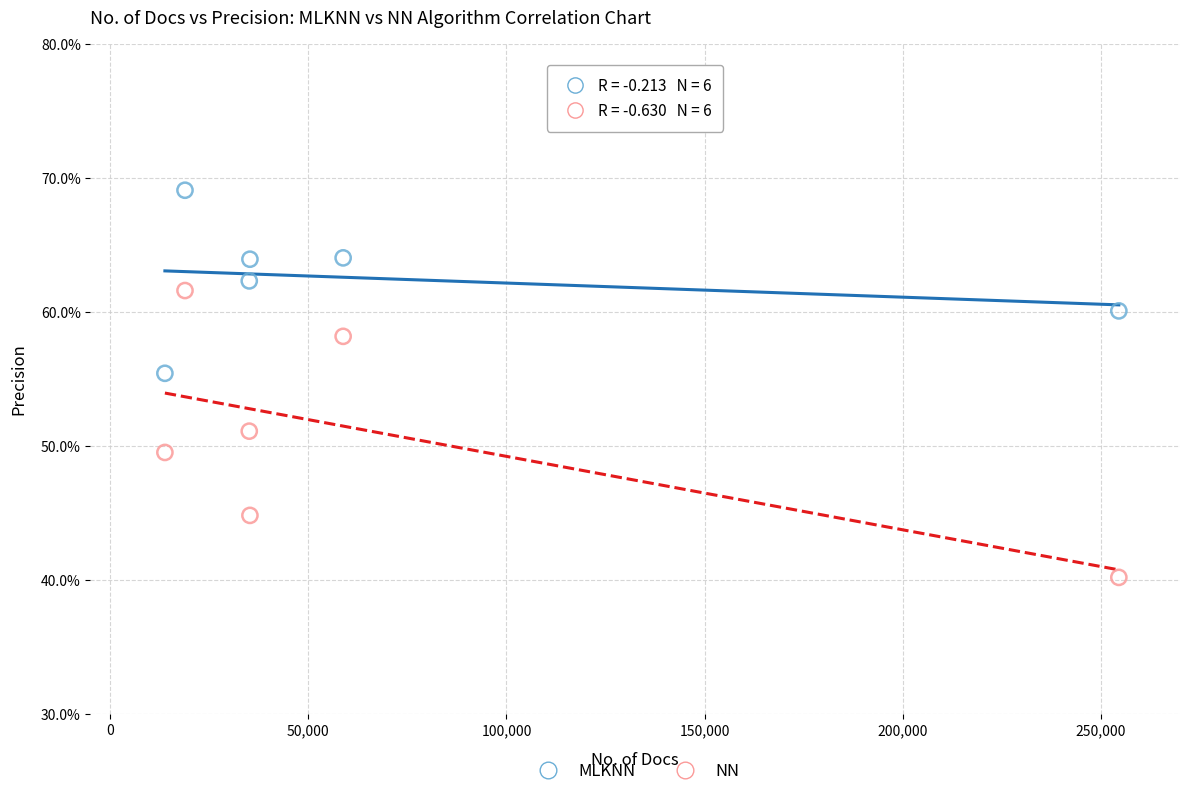

What are all the series names shown in the legend?

MLKNN, NN